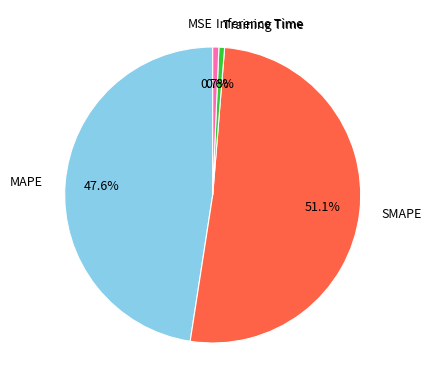

To the nearest percent, what percentage of the pie is Inference Time?

1%